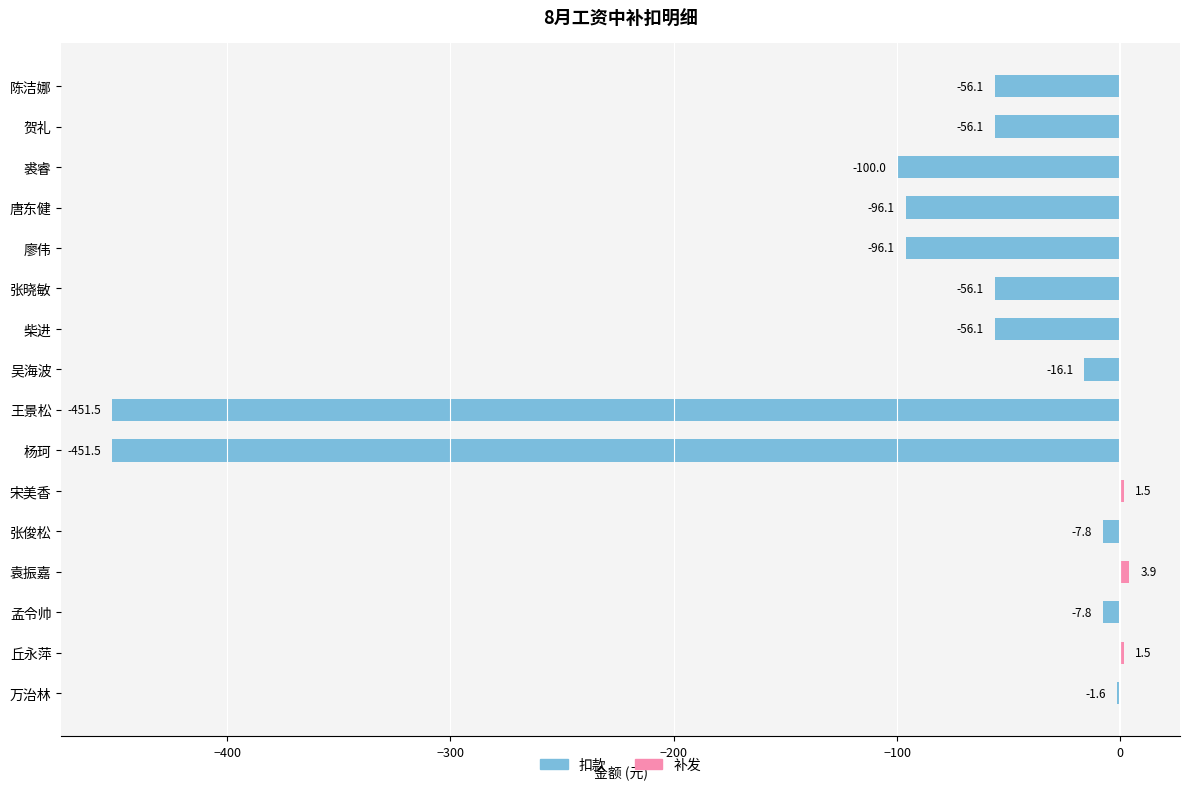

What is the label of the 13th bar from the top?

袁振嘉